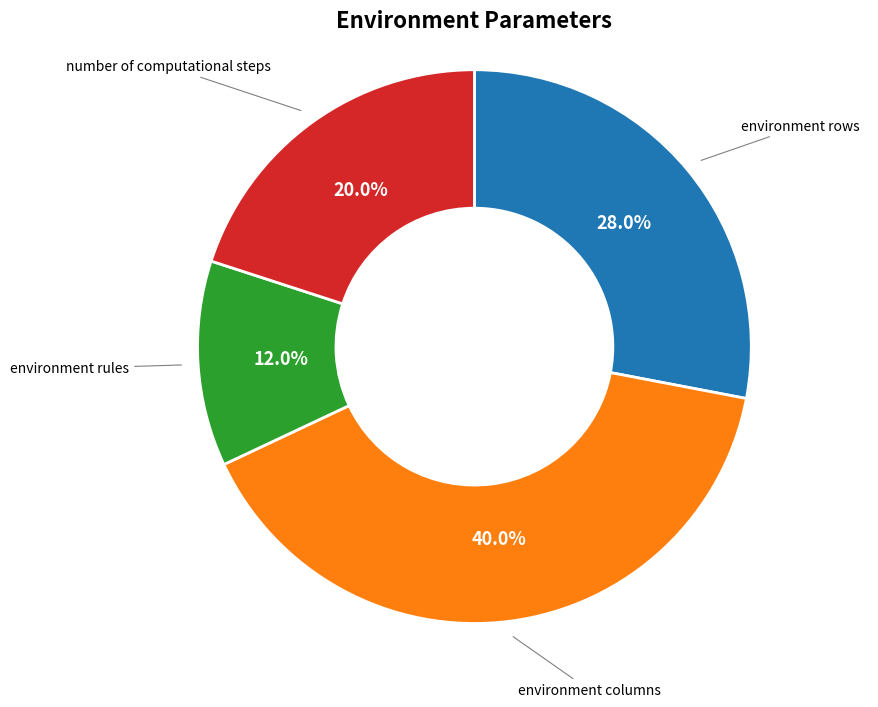

To the nearest percent, what portion does environment rules represent?

12%